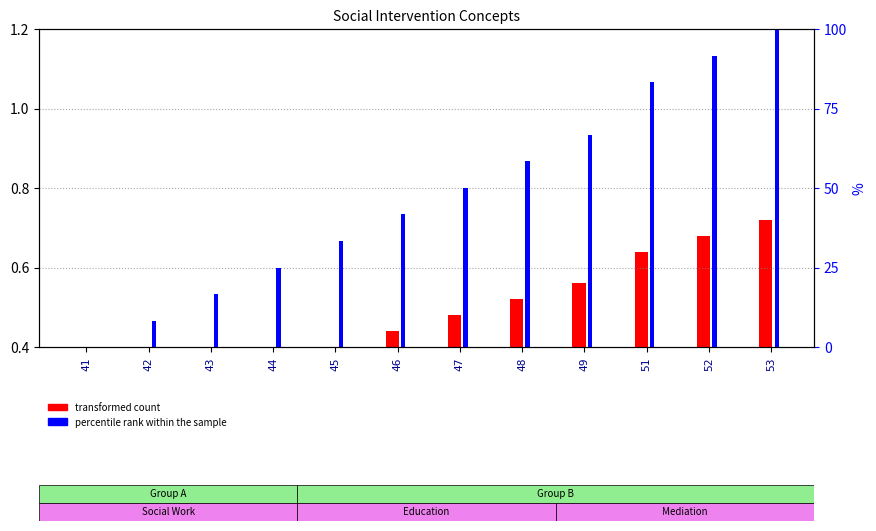

What are all the series names shown in the legend?

transformed count, percentile rank within the sample